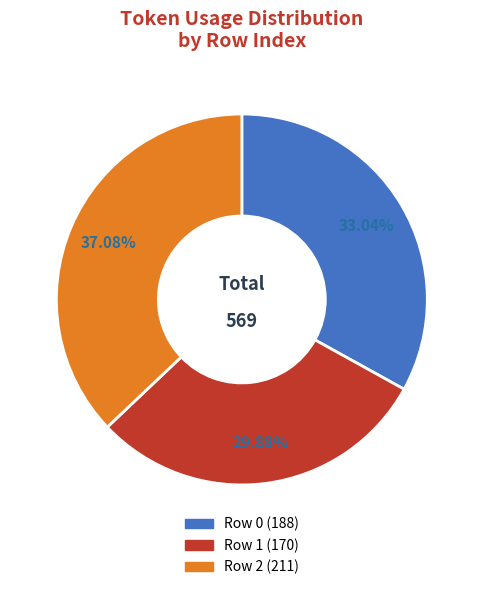

Which category has the biggest portion of the pie?

Row 2 (211)